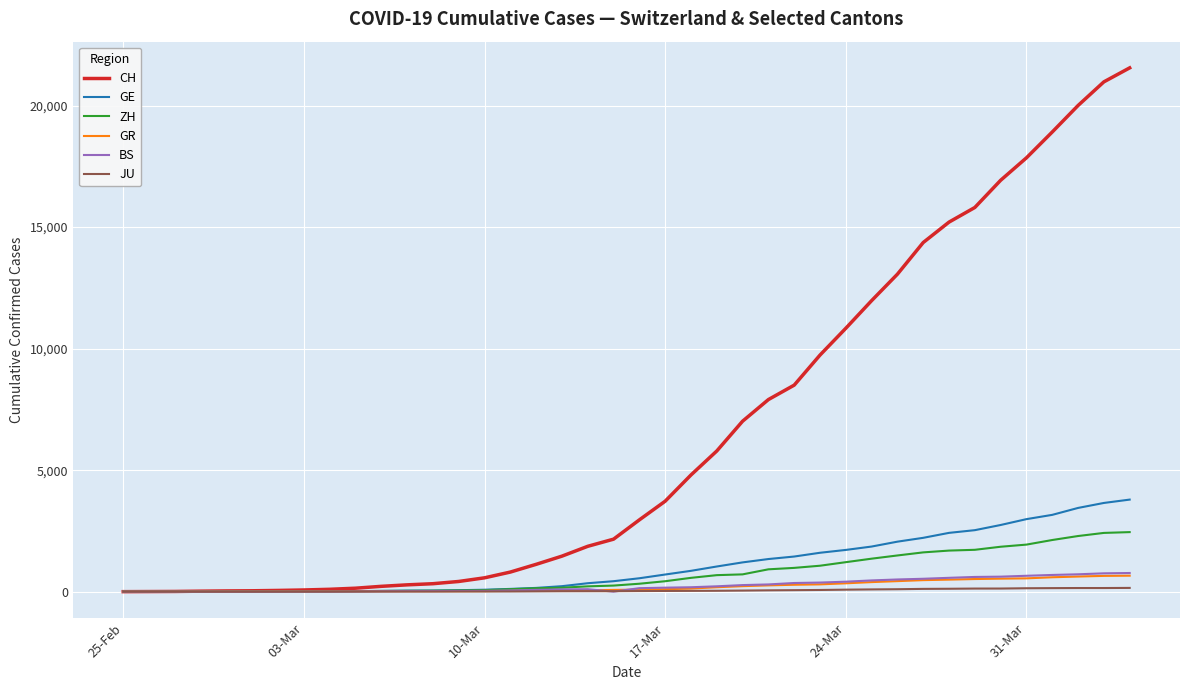

Which series has the largest range (max minus min)?

CH